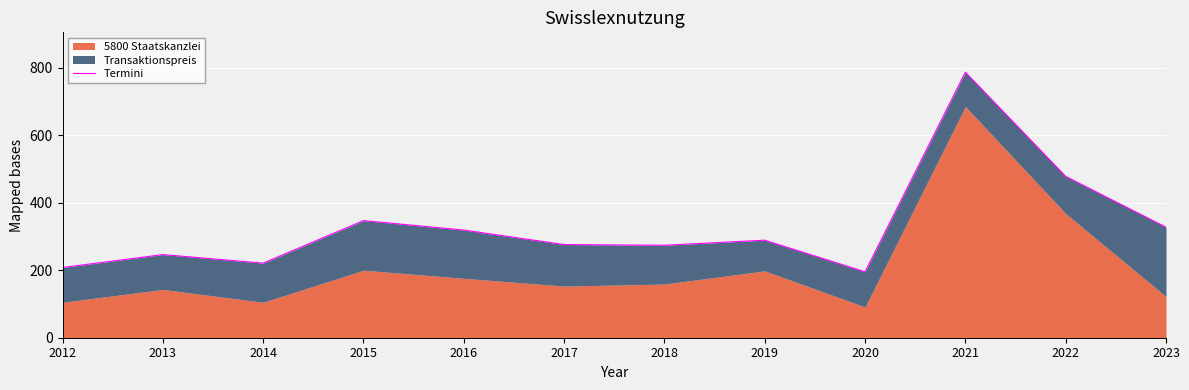

At which category does the chart reach its peak across all series?

2021